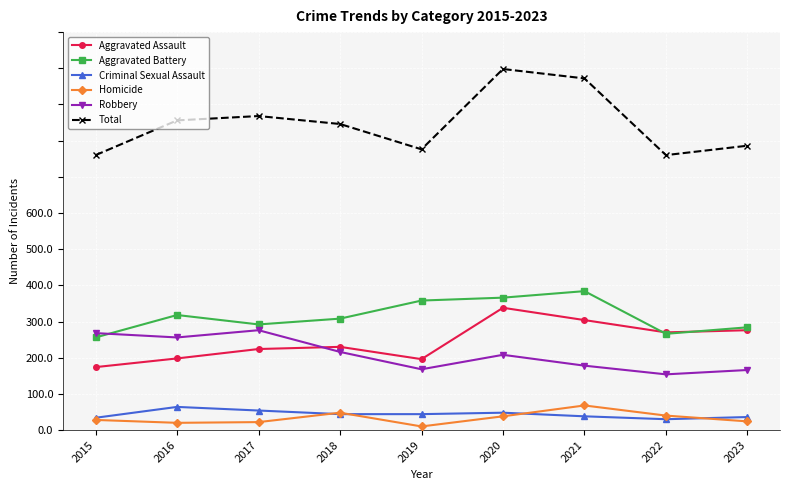

Does the chart have visible grid lines?

Yes